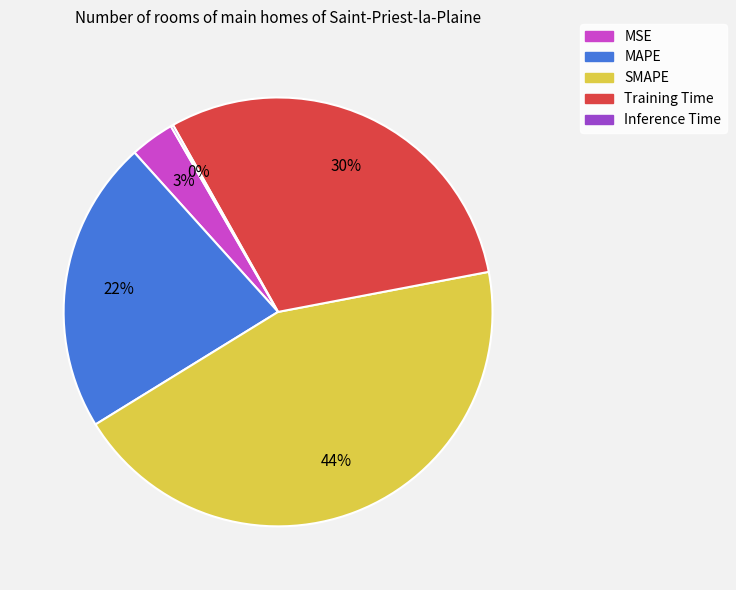

True or false: MSE accounts for 3% of the total.

True